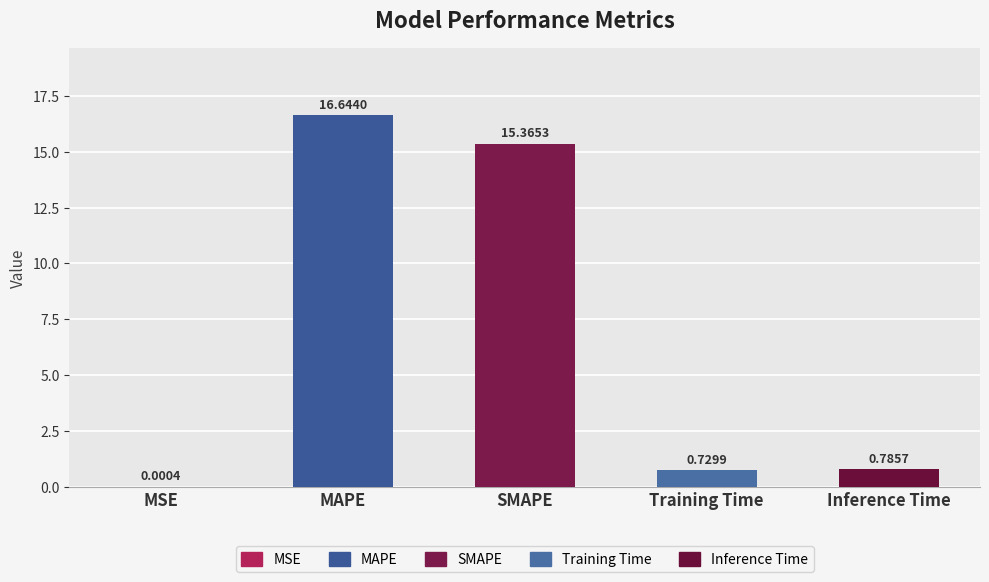

What is the maximum value shown in the chart?

16.6